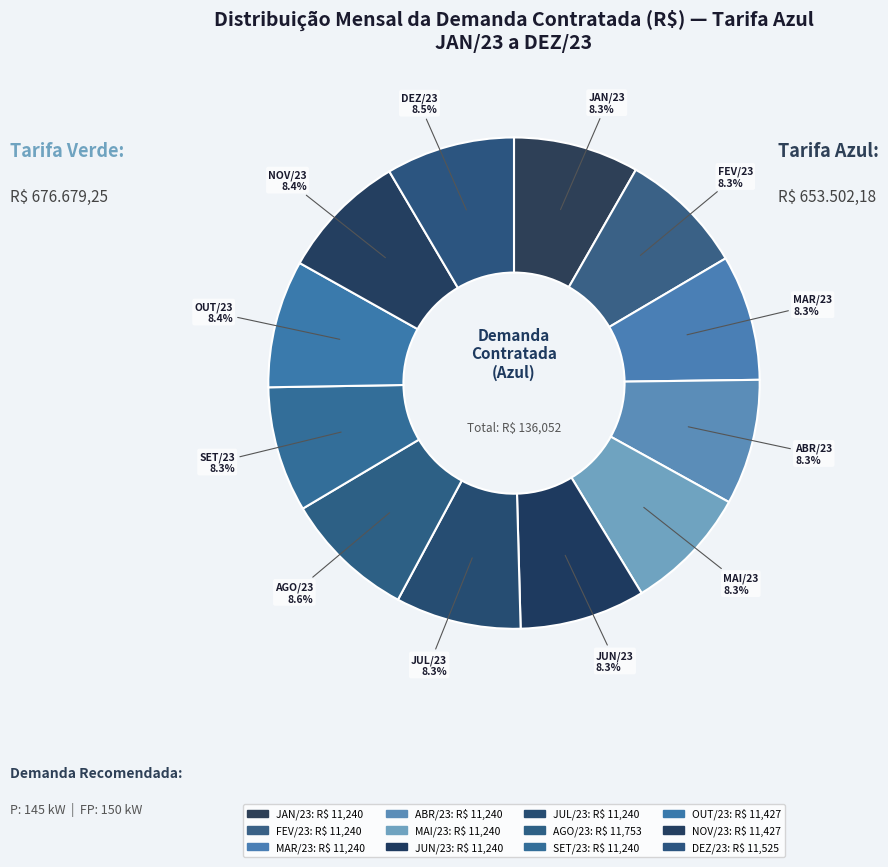

Is JUL/23 the majority of the pie?

No